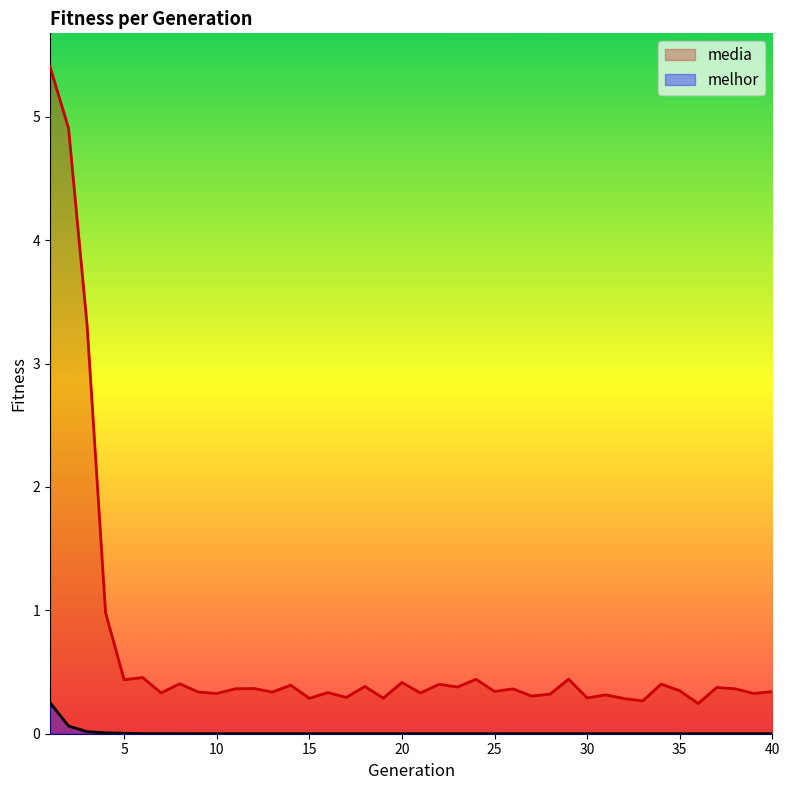

How many categories are shown in the chart?

40